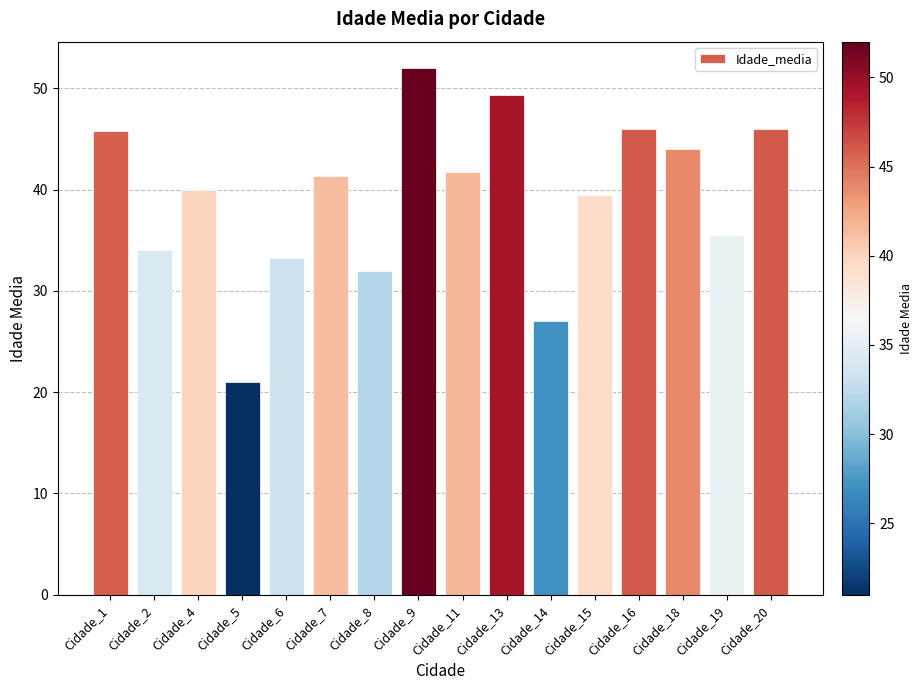

Where does the data first go above 41?

Cidade_1